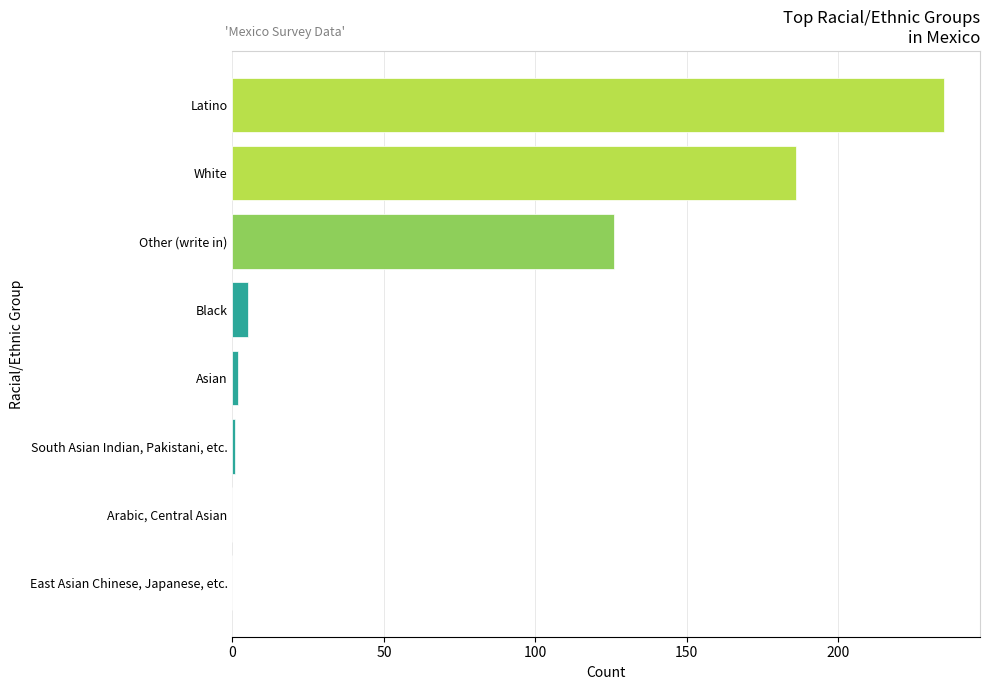

Which label corresponds to the largest value in the chart?

Latino